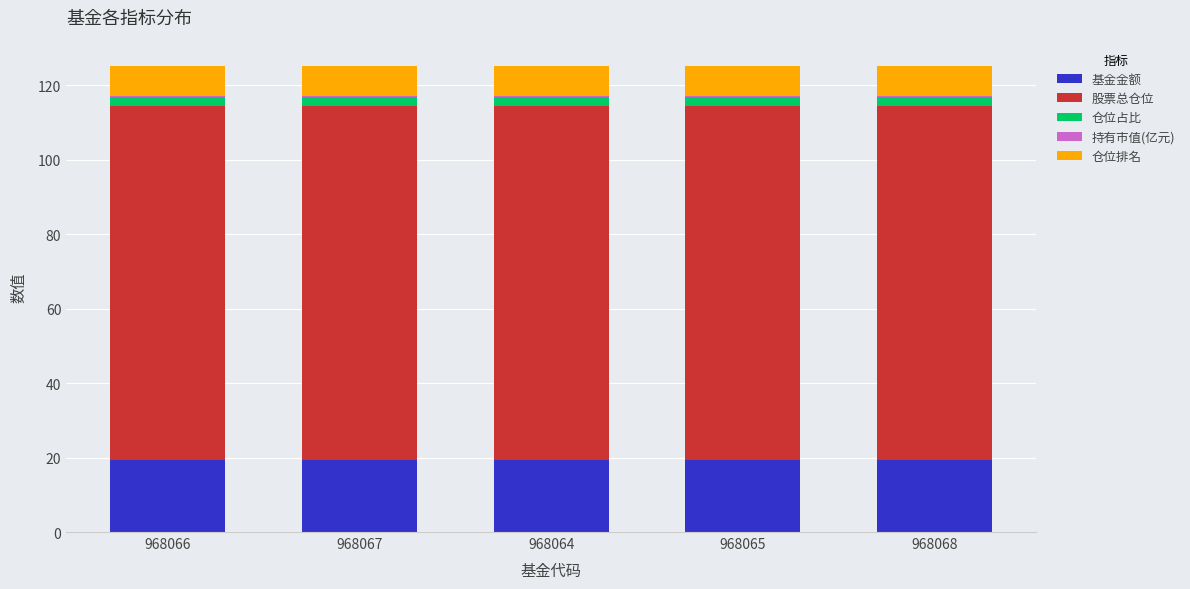

What is the total value across all series at 968068?

125.3